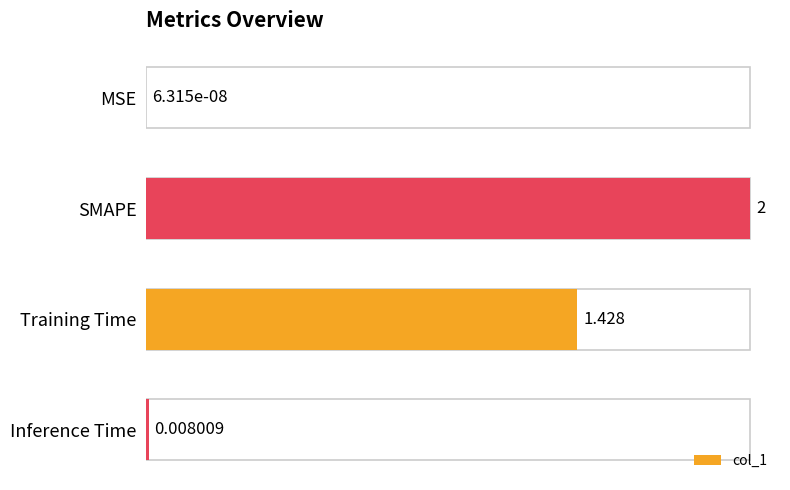

Does the chart contain any negative values?

No